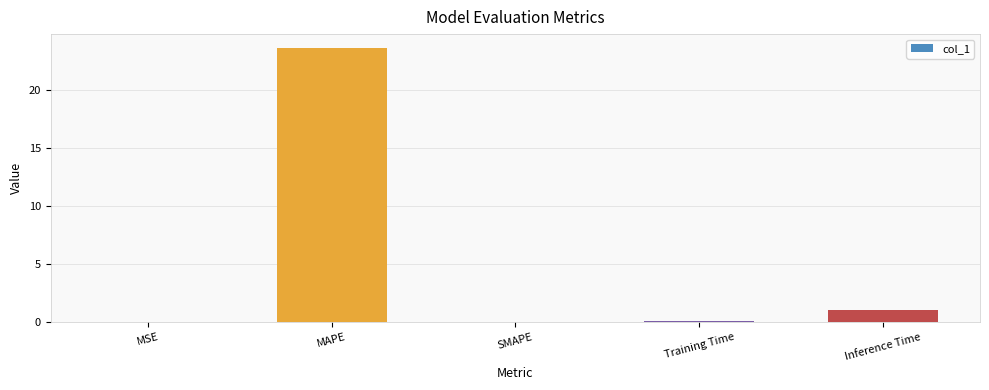

Are the bars grouped side by side (vs. stacked)?

No